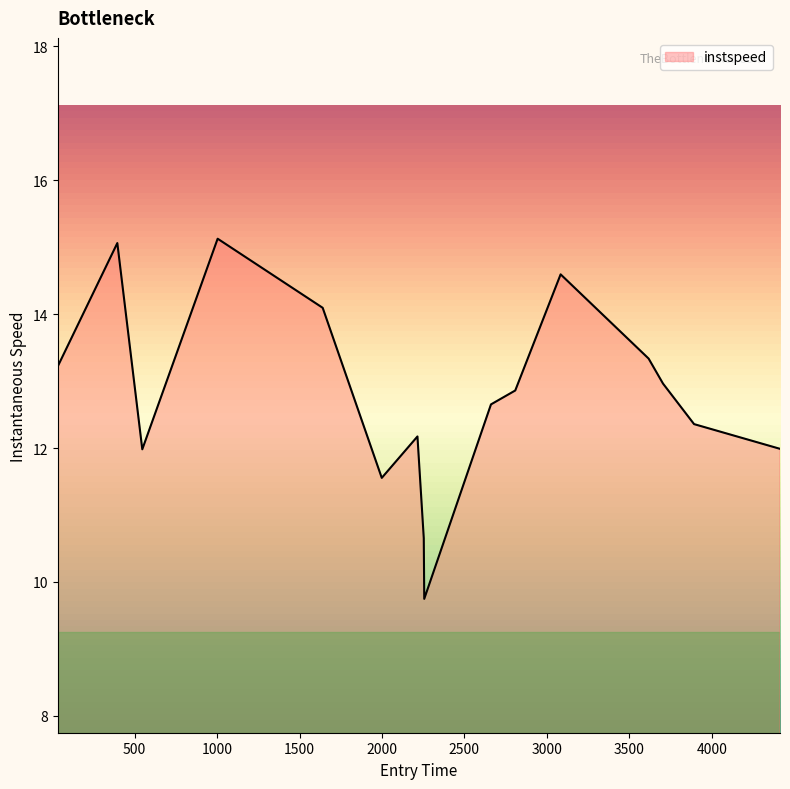

What is the greatest value displayed?

15.1